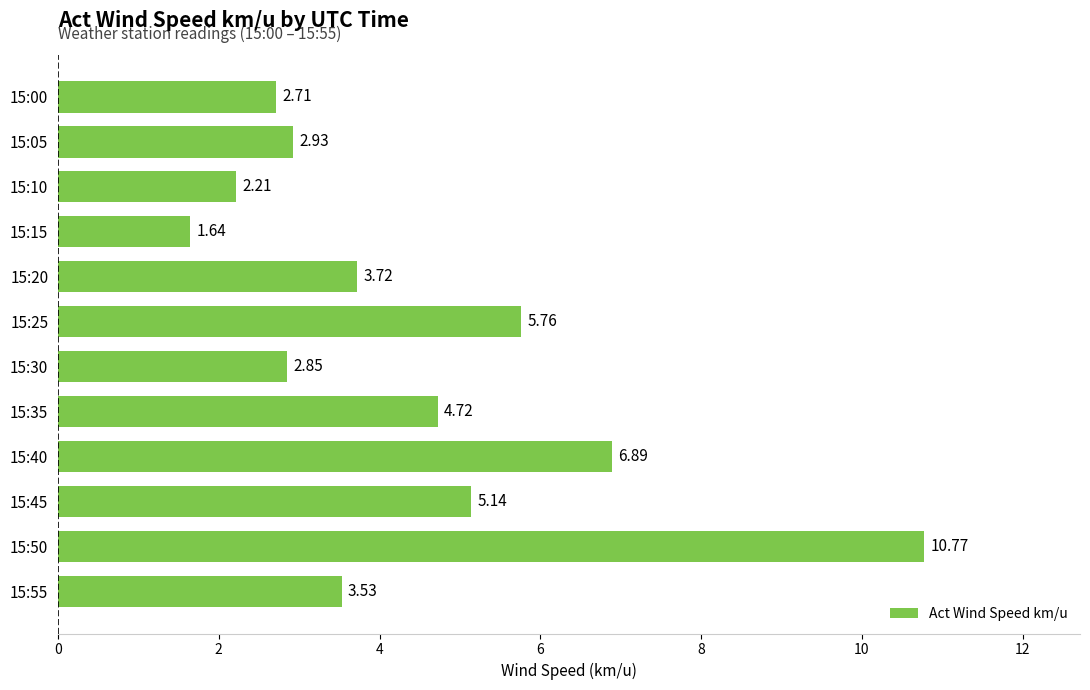

At which category does the chart reach its minimum across all series?

15:15